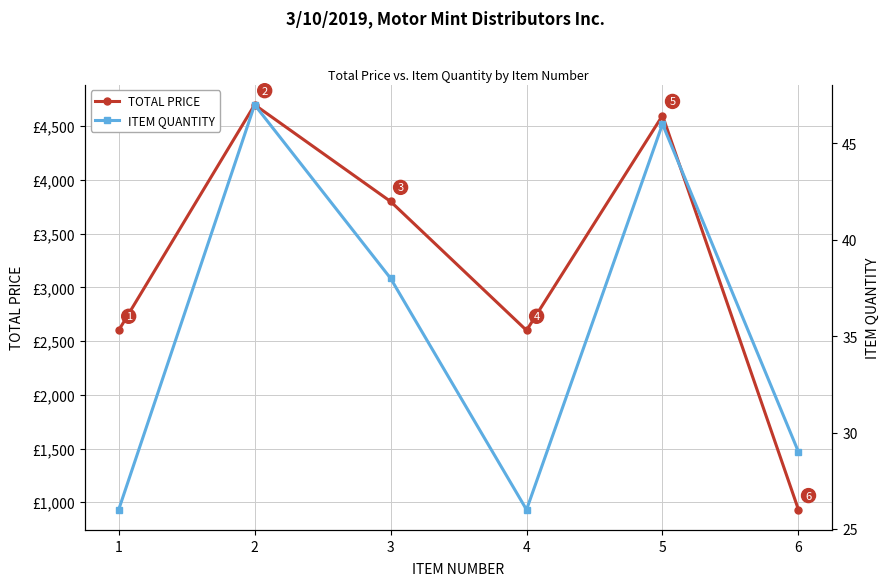

At which label is TOTAL PRICE closest to 2815?

1